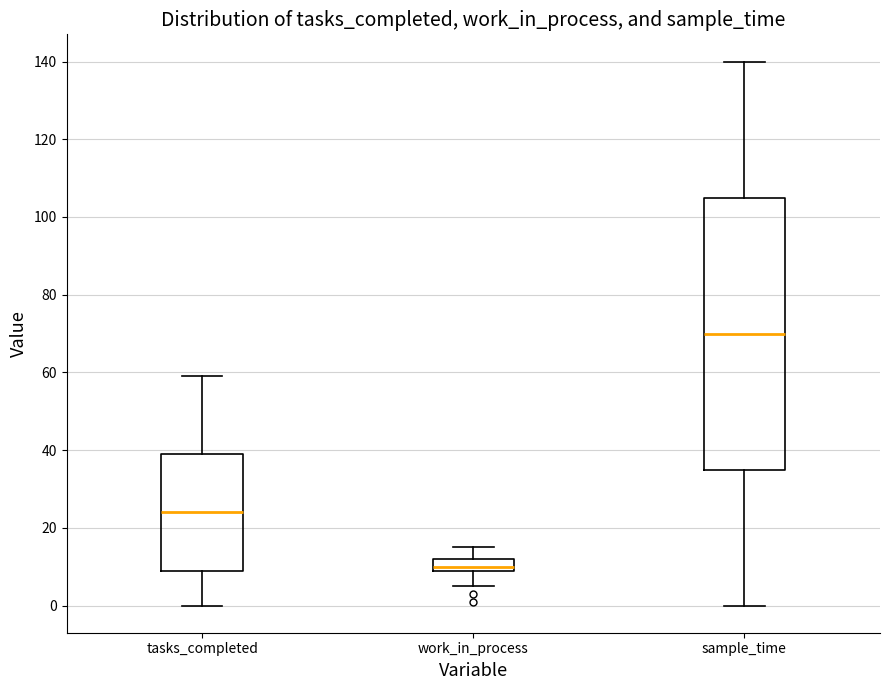

Reading left to right, transcribe this box plot: for each box, give where its median line is, the range the box spans, and where its two whiskers end, as read against the y-axis. The values are not printed on the chart, so give them approximately, as read against the axis.

tasks_completed: median 24, box 10 to 40, whiskers 0 to 60
work_in_process: median 10 (just above the box's lower edge), box 10 to 12, whiskers 6 to 16
sample_time: median 70, box 36 to 106, whiskers 0 to 140